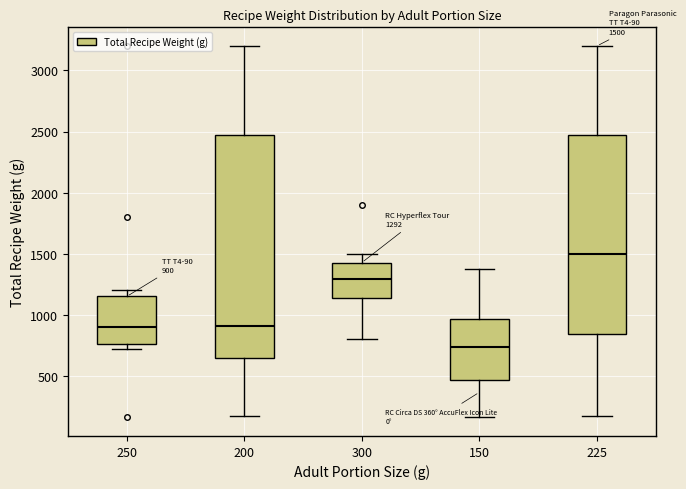

Which box has the lowest median line?

150